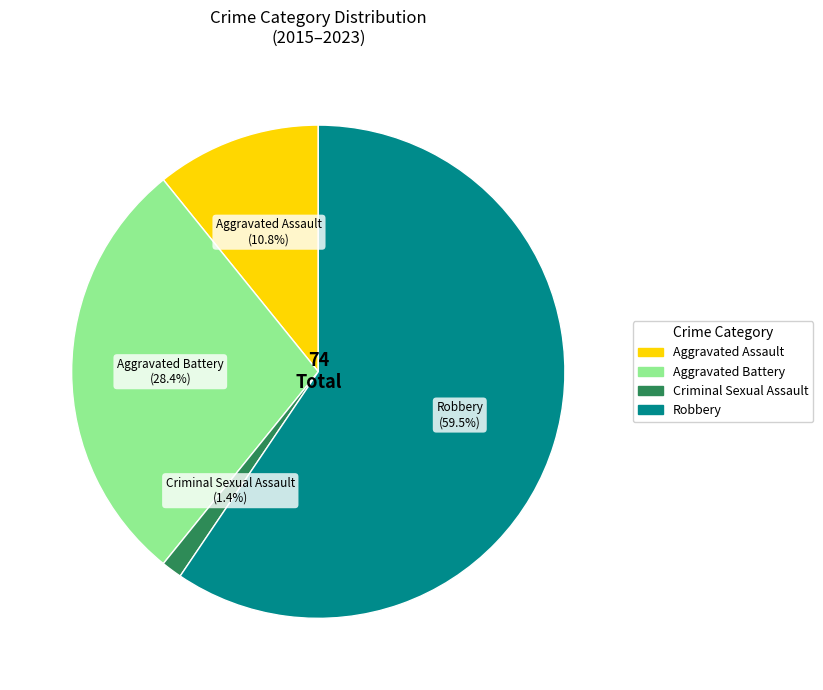

Rank the categories by value from highest to lowest.

Robbery, Aggravated Battery, Aggravated Assault, Criminal Sexual Assault